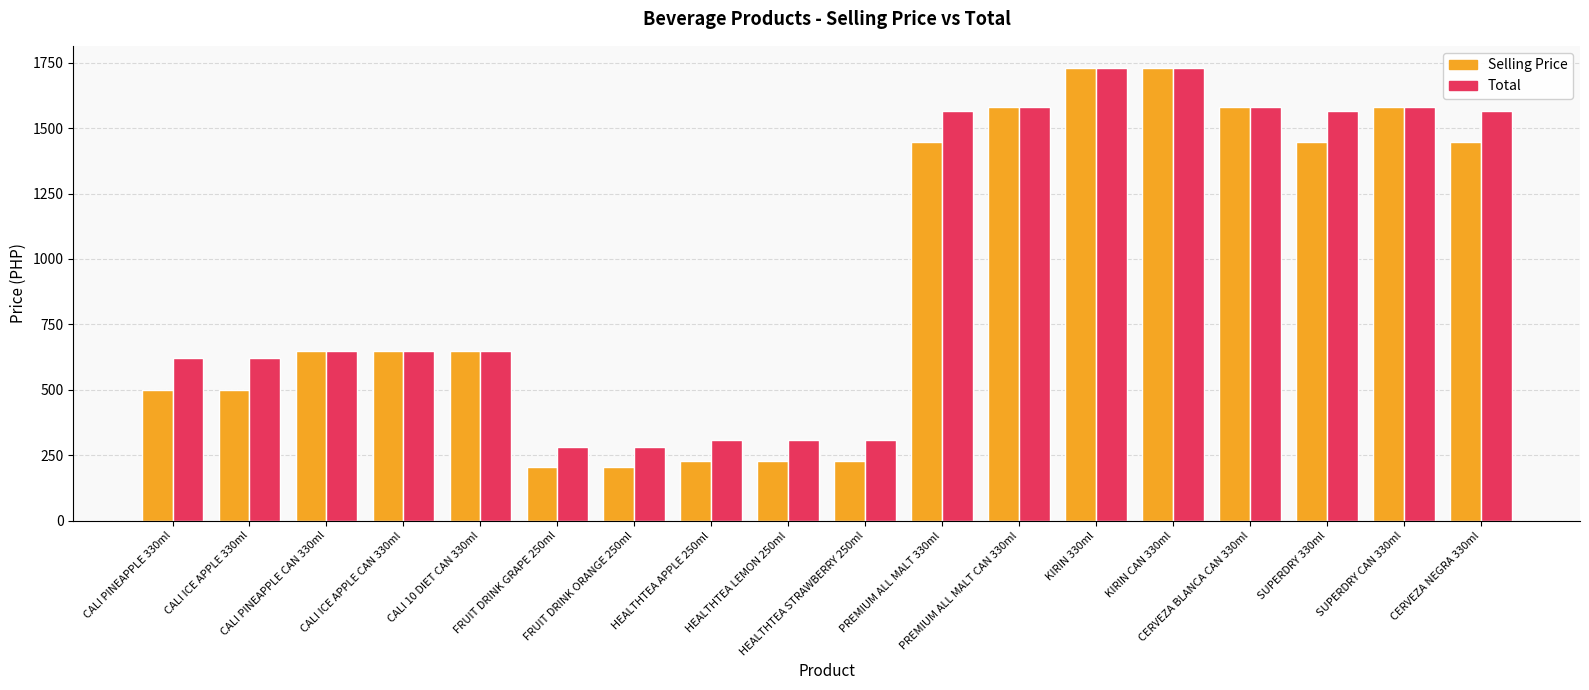

Is the value of Selling Price at CALI PINEAPPLE 330ml greater than the value of Total at CALI ICE APPLE 330ml?

No